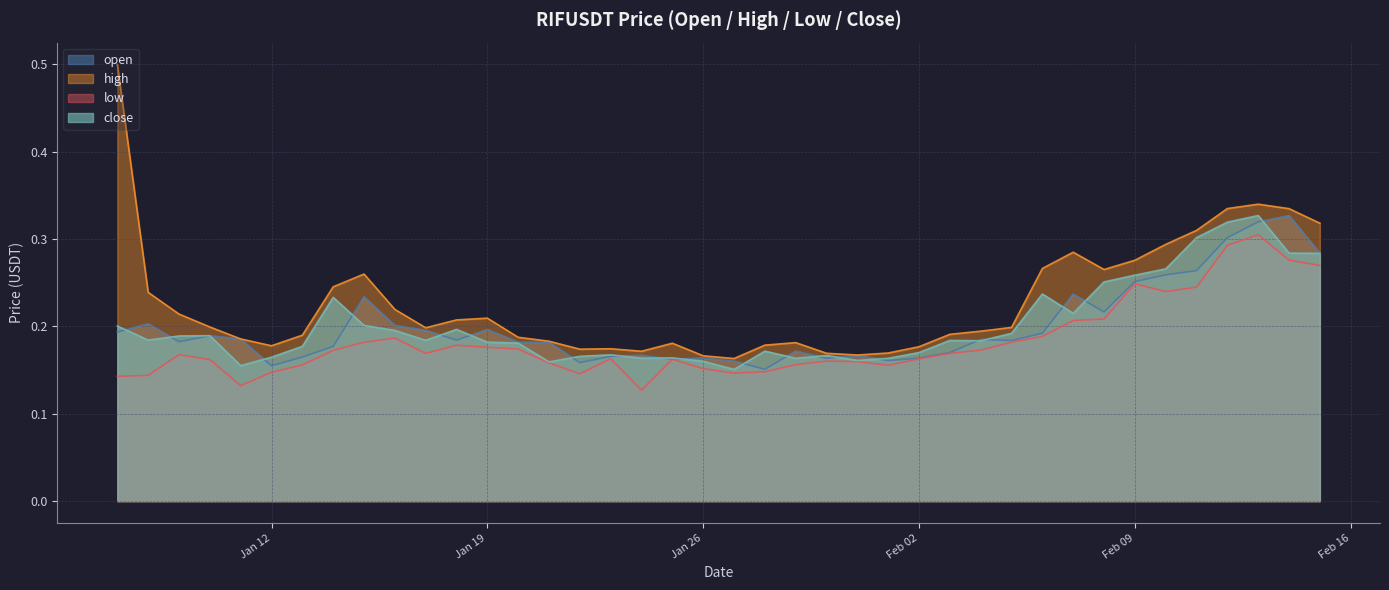

What is the total value across all series at 2021-01-20?

0.7